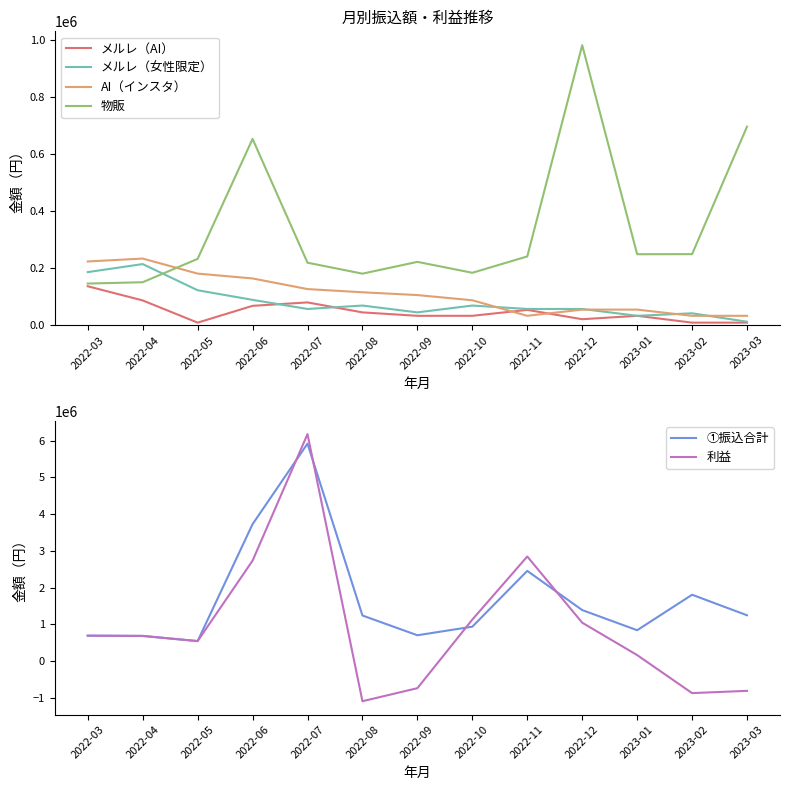

Reading right to left, list all the values displayed in this chart.

メルレ（AI）: 8800	8800	32800	20800	53580	32800	32800	44800	79800	67800	8800	86800	136466
メルレ（女性限定）: 12000	41600	32800	56800	56800	68800	44800	68800	56800	88800	122466	214332	186132
AI（インスタ）: 32780	32780	54560	54560	32780	87340	105560	115360	126580	163900	180920	233700	223500
物販: 696827	249200	248889	982400	241100	183800	222100	180700	219200	653600	232600	150600	146000
①振込合計: 1247084	1805889	840512	1388553	2455368	937061	703317	1240982	5917331	3726182	544786	685432	692098
利益: -808979	-870441	164017	1045023	2846481	1130275	-736701	-1091164	6176715	2732729	544786	685432	692098